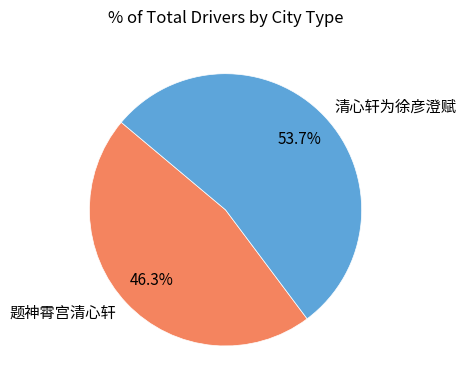

Between 题神霄宫清心轩 and 清心轩为徐彦澄赋, which is larger?

清心轩为徐彦澄赋